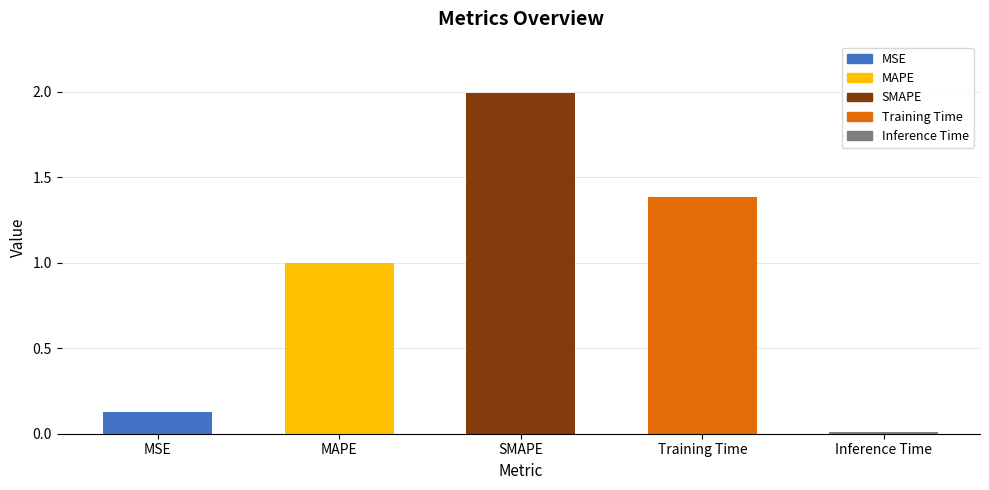

What is the difference between the values at Inference Time and MAPE?

1.0